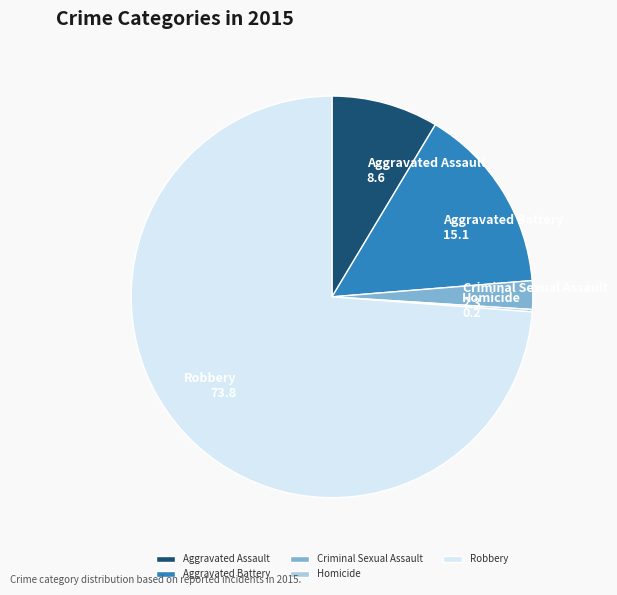

Between Aggravated Battery and Aggravated Assault, which is larger?

Aggravated Battery